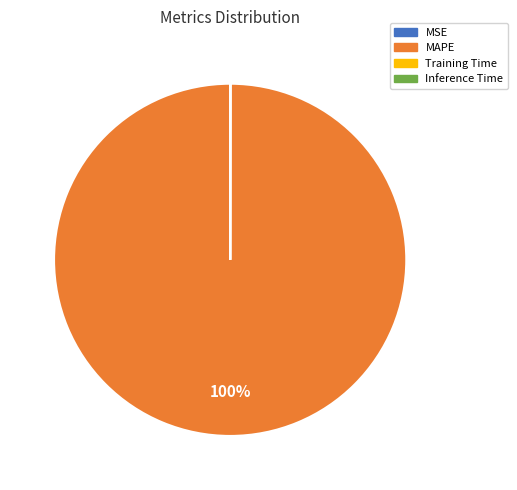

Is MAPE the majority of the pie?

Yes